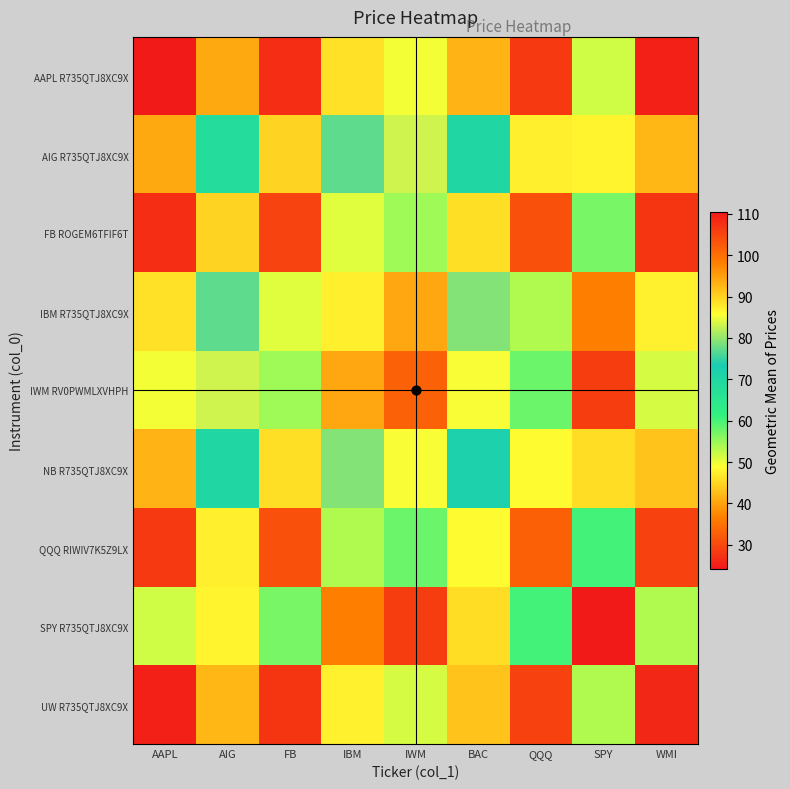

At which category does the chart reach its minimum across all series?

AAPL